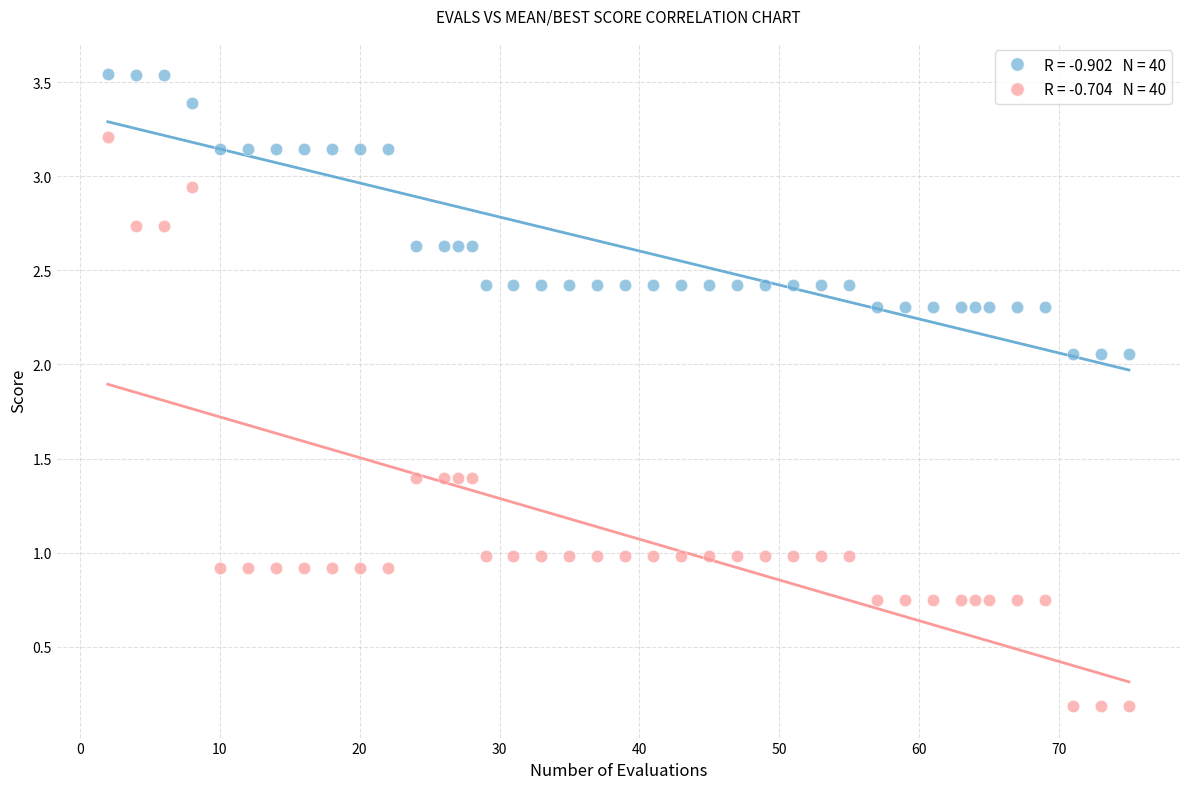

Across all data points, what is the range of Y values (max minus min)?

3.4